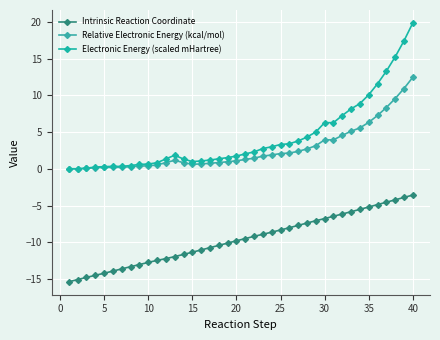

Count the number of data series in this chart.

3